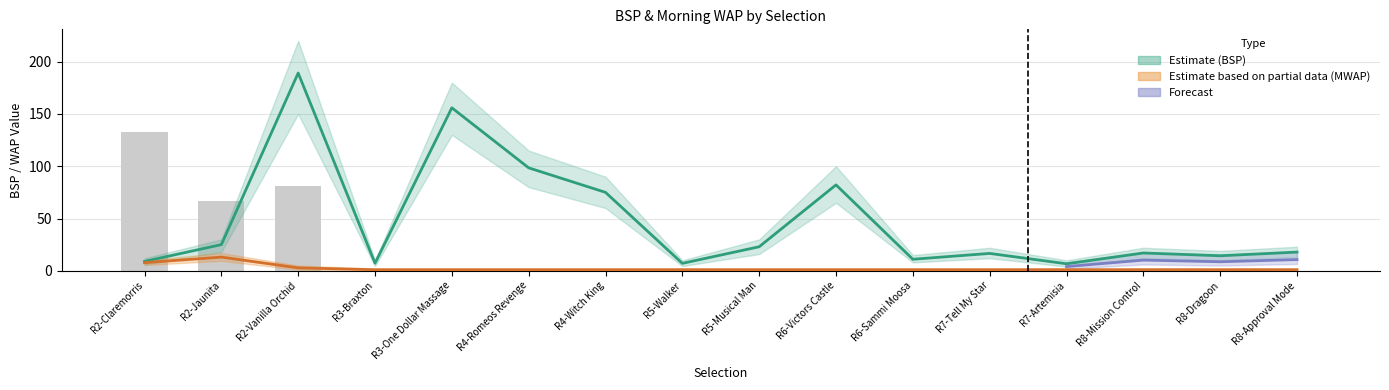

What is the label of the 16th bar from the right?

R2-Claremorris